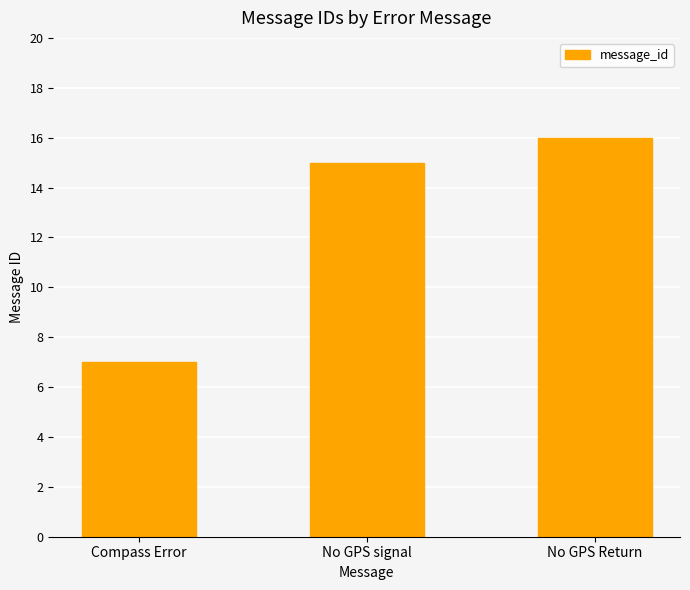

Does the chart contain stacked bars?

No